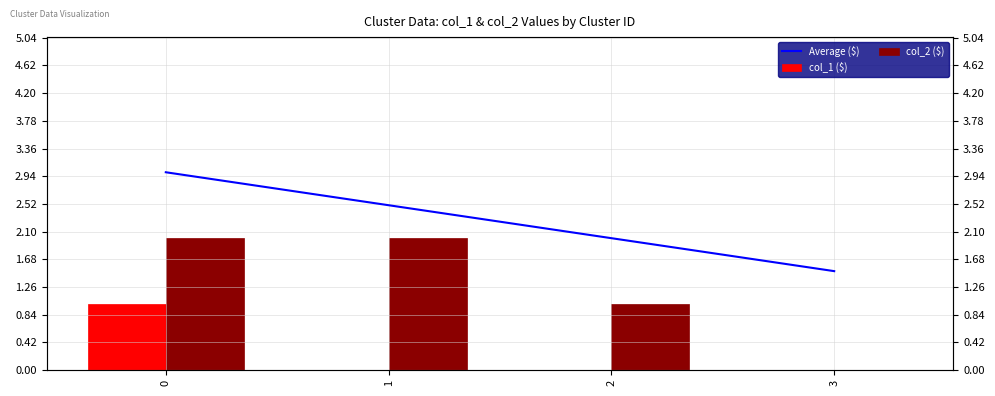

Is it true that col_2 ($) equals -0.8 at 3?

False